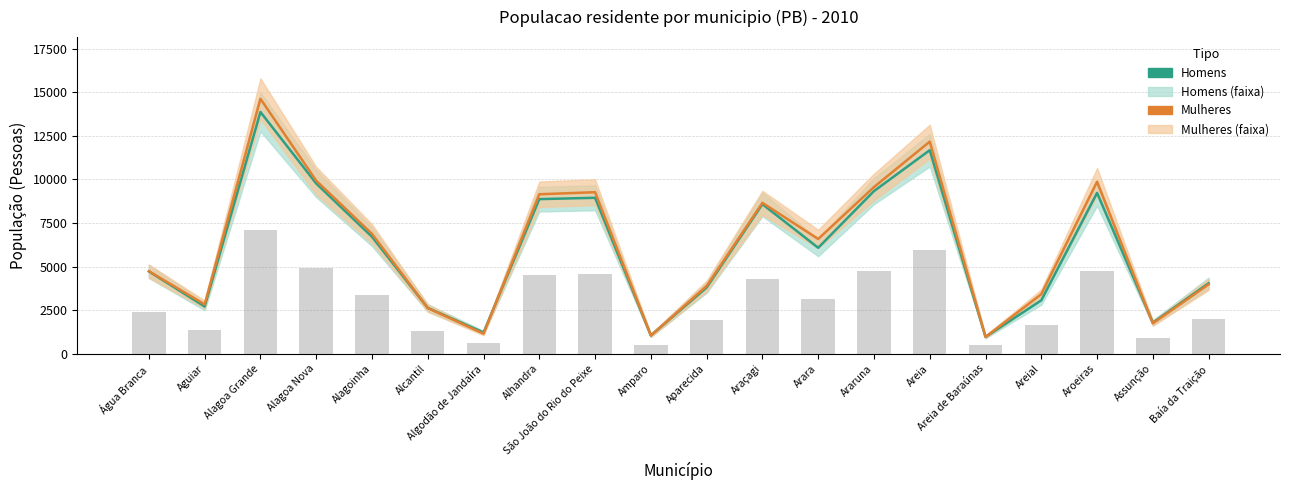

Which category has the highest value in the Mulheres series?

Alagoa Grande